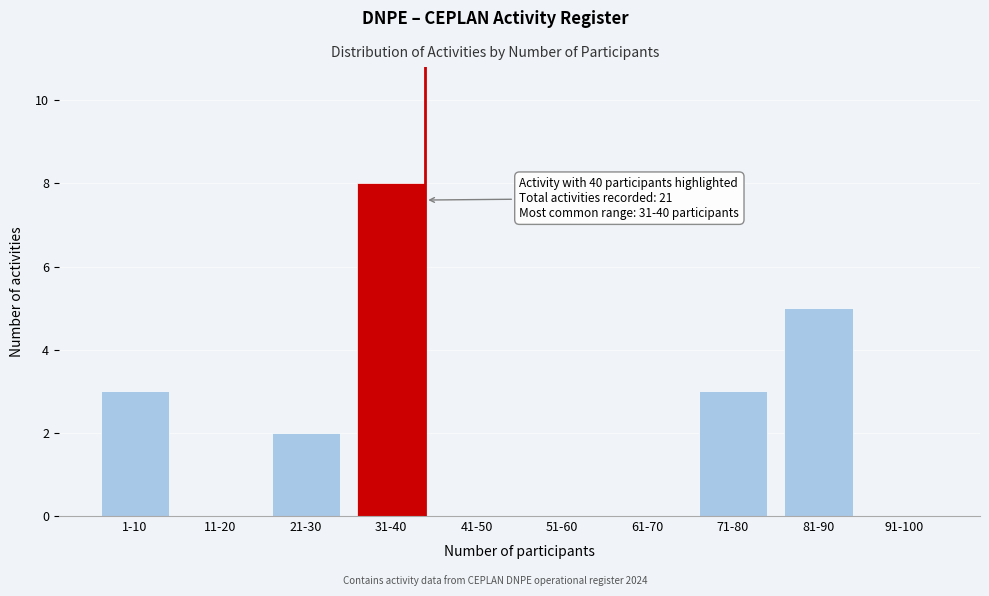

Reading left to right, list all the values displayed in this chart.

1-10=3	11-20=0	21-30=2	31-40=8	41-50=0	51-60=0	61-70=0	71-80=3	81-90=5	91-100=0